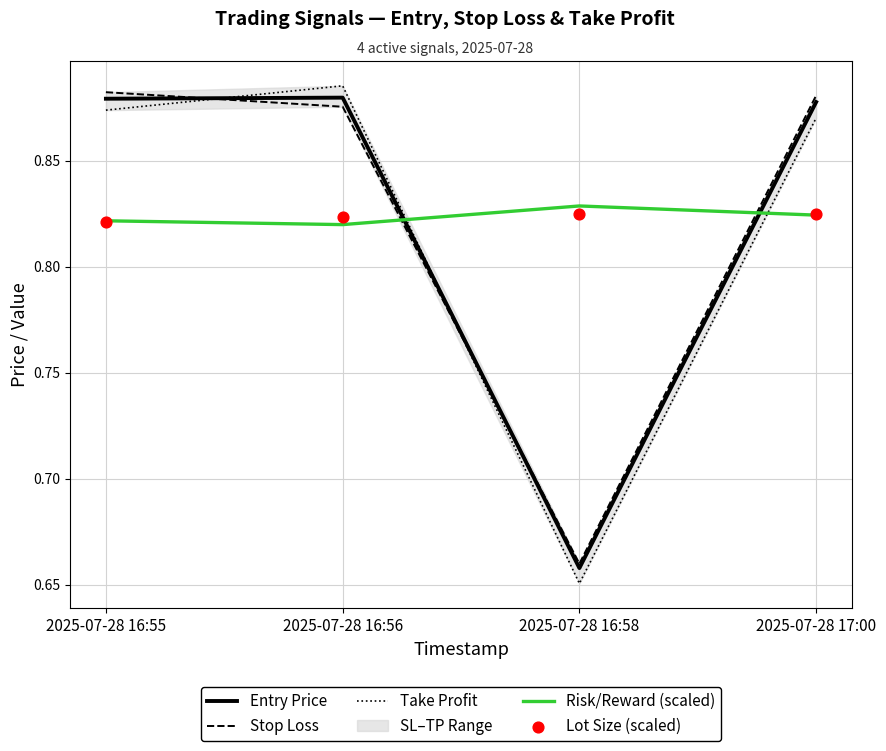

Is the value of Stop Loss at 2025-07-28 16:55 greater than the value of Entry Price at 2025-07-28 16:56?

Yes